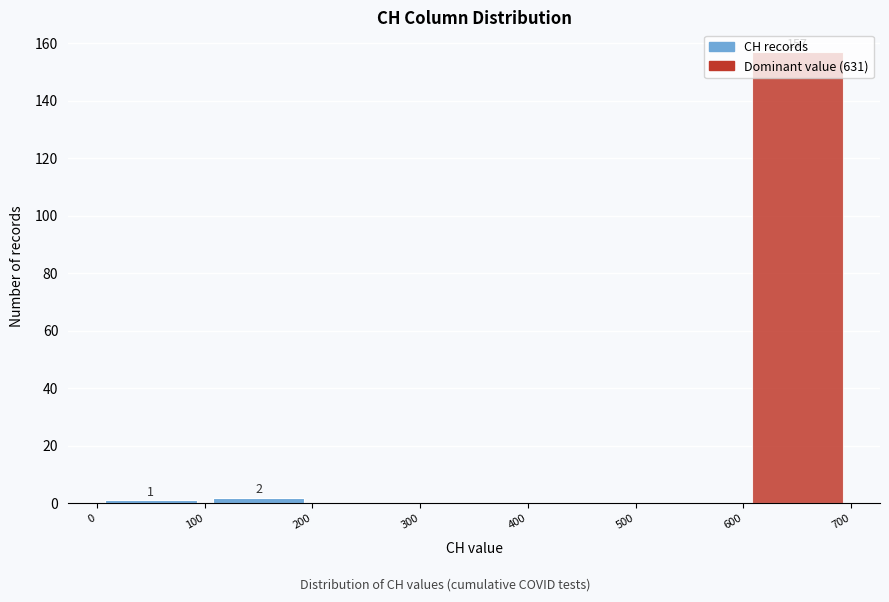

Over which range of the x-axis is the bar tallest?

600 to 700